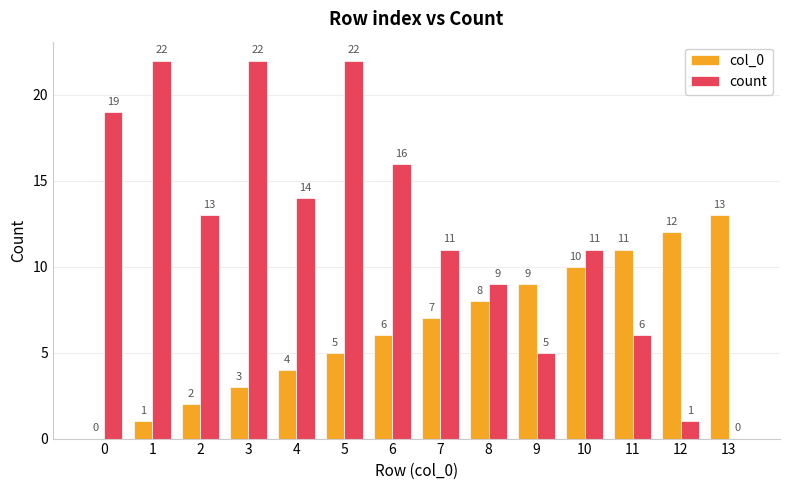

The value of col_0 at 4 is 2. True or false?

False